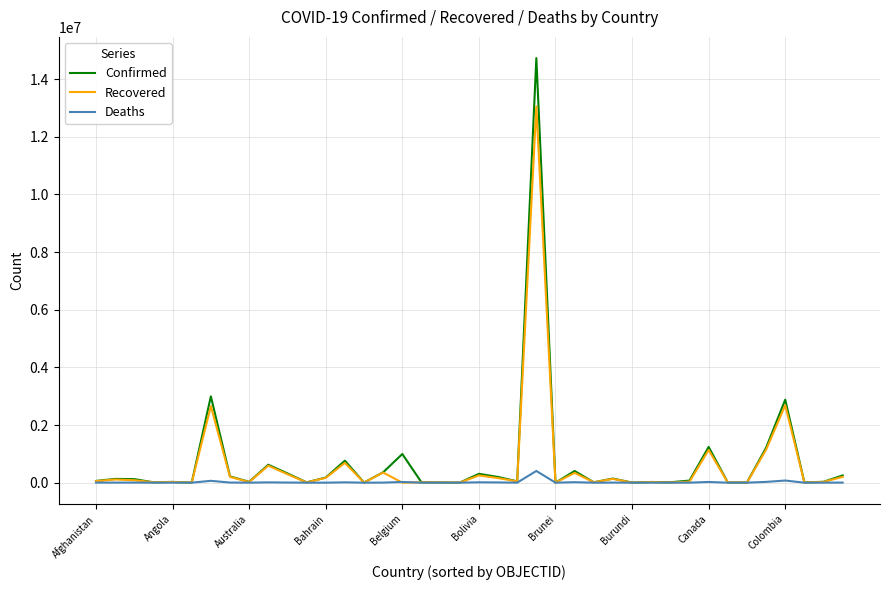

Rank the series by their maximum value, from lowest to highest.

Deaths, Recovered, Confirmed